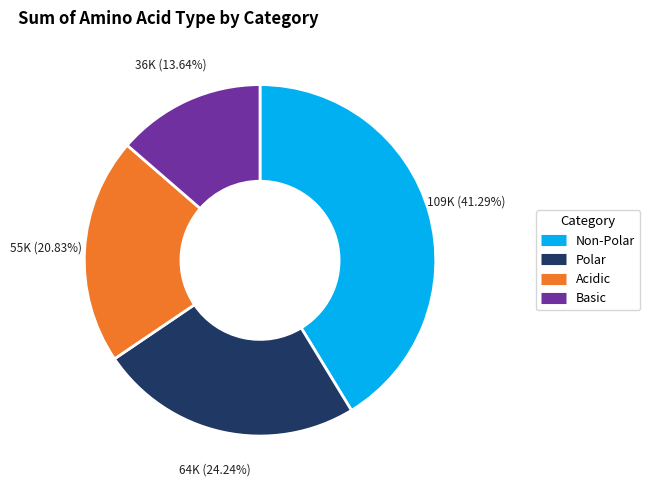

How many segments does this pie chart have?

4